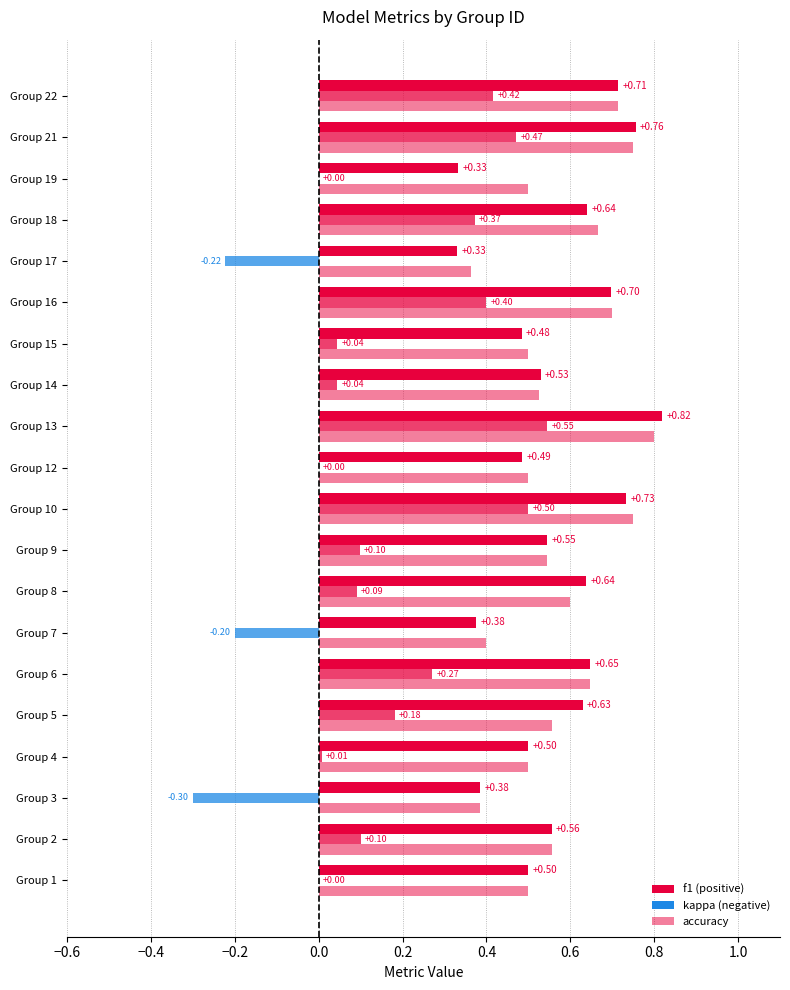

What is the total value across all series at 9?

1.2